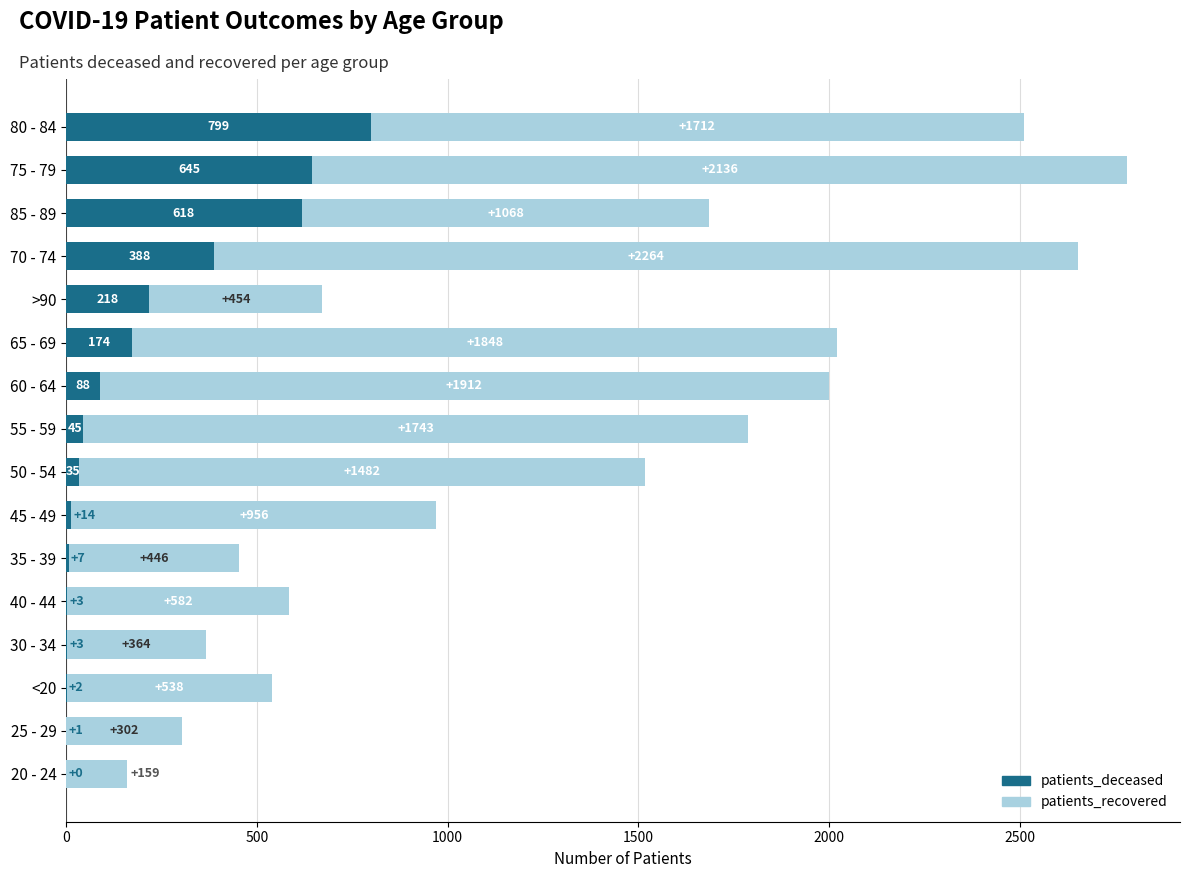

How many positive values does the patients_deceased series have?

15